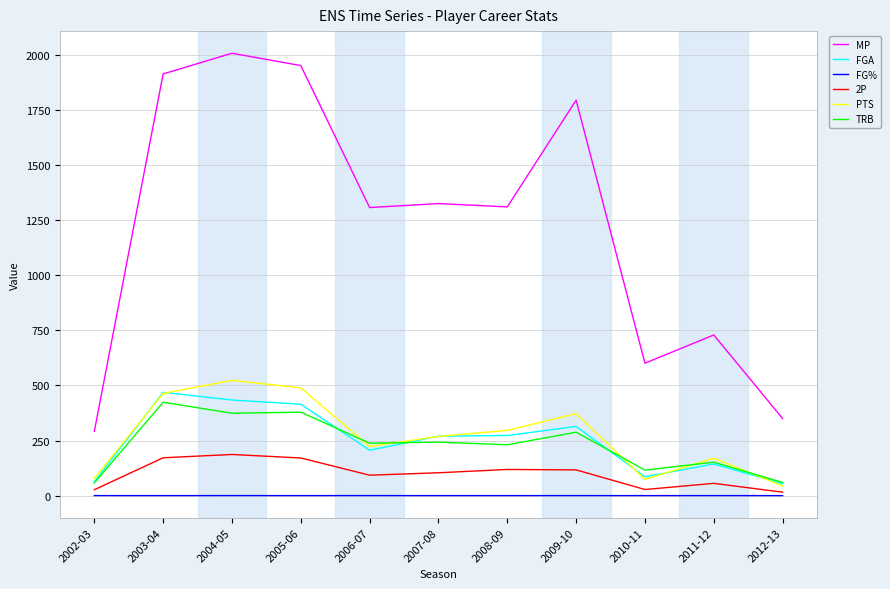

The 2P series shows 28.0 at 2010-11. True or false?

True